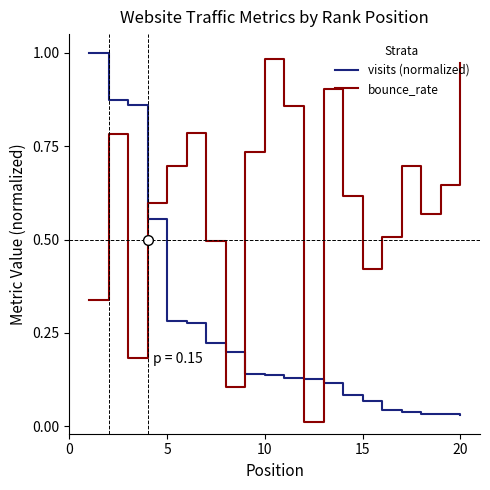

Which series ends up on top after the final intersection of bounce_rate and visits (normalized)?

bounce_rate